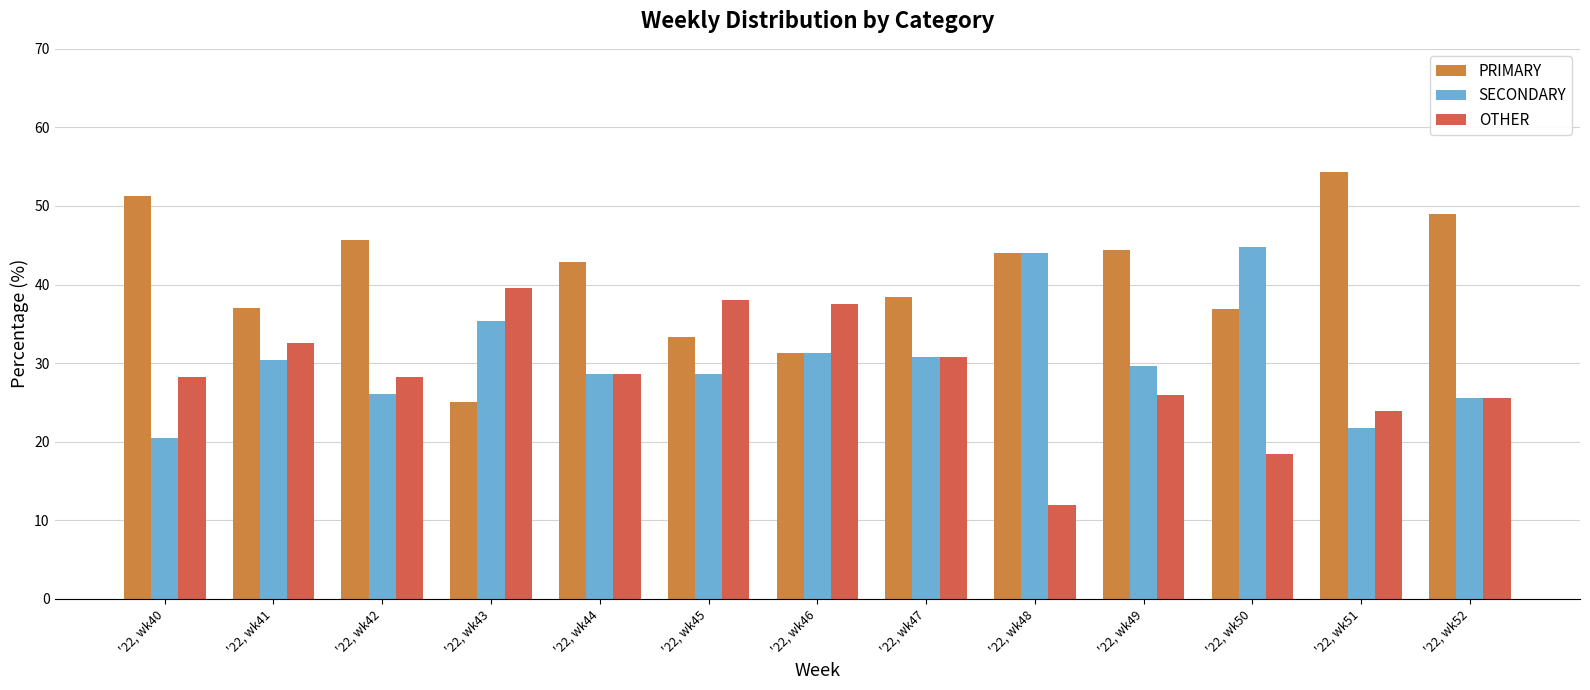

At how many categories does at least one series exceed 42?

8